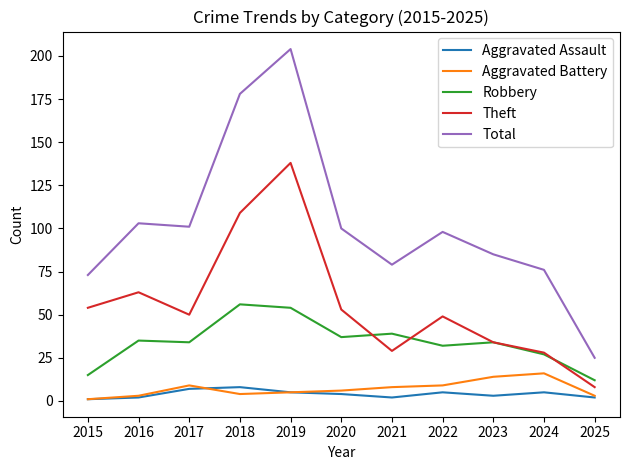

At which label is Total closest to 114?

2016